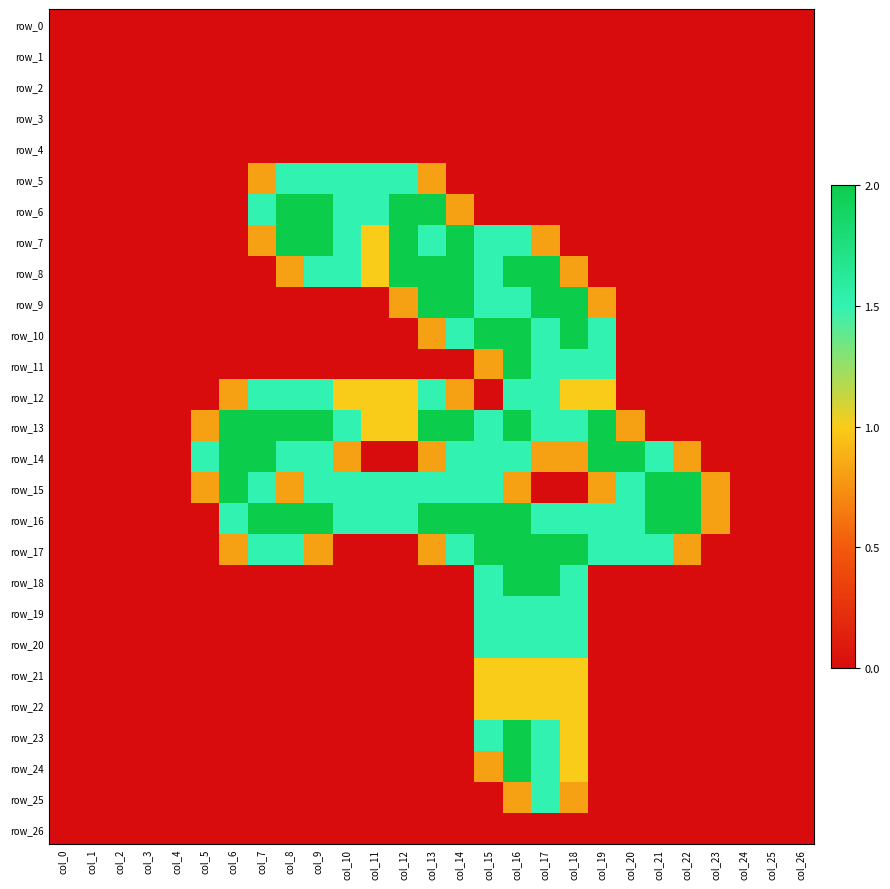

The row_14 series shows 0.0 at col_25. True or false?

True